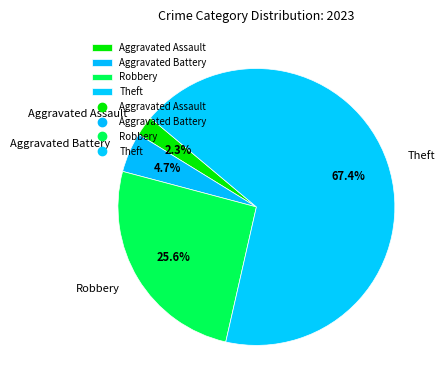

Does Theft represent more than half of the total?

Yes